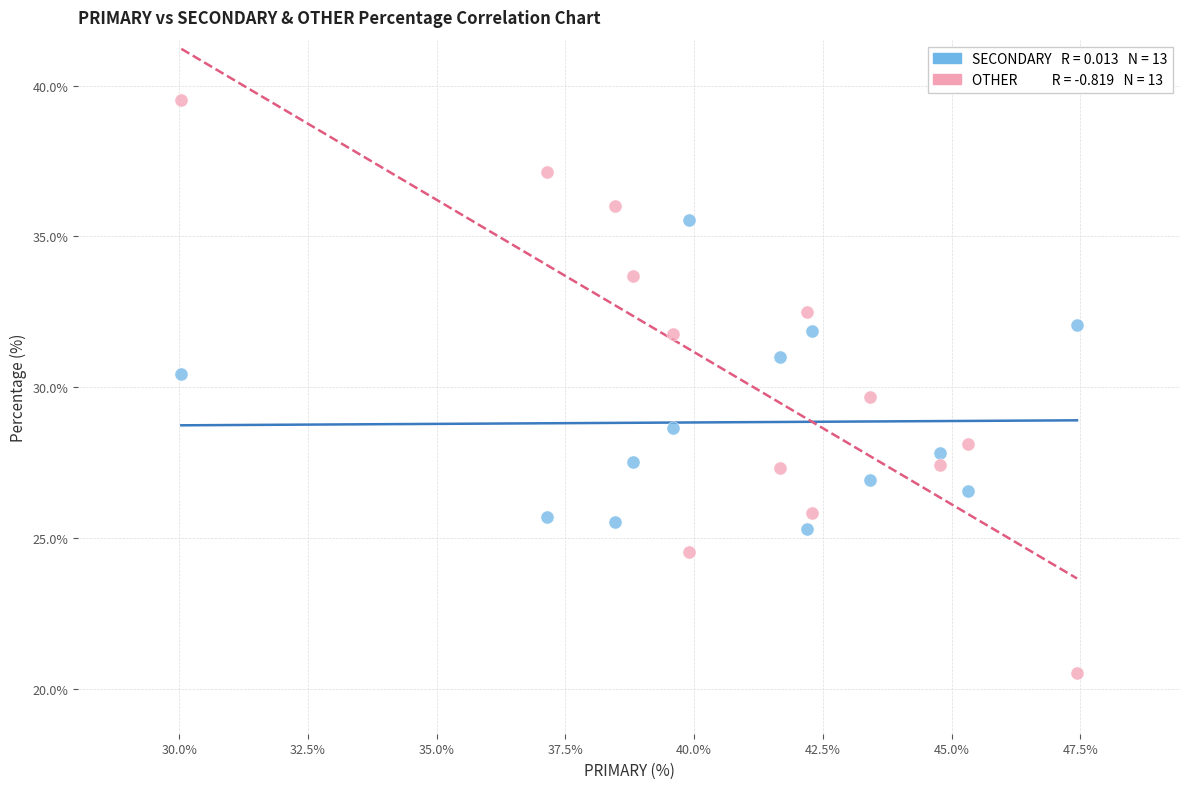

Across all data points, what is the range of Y values (max minus min)?

19.0